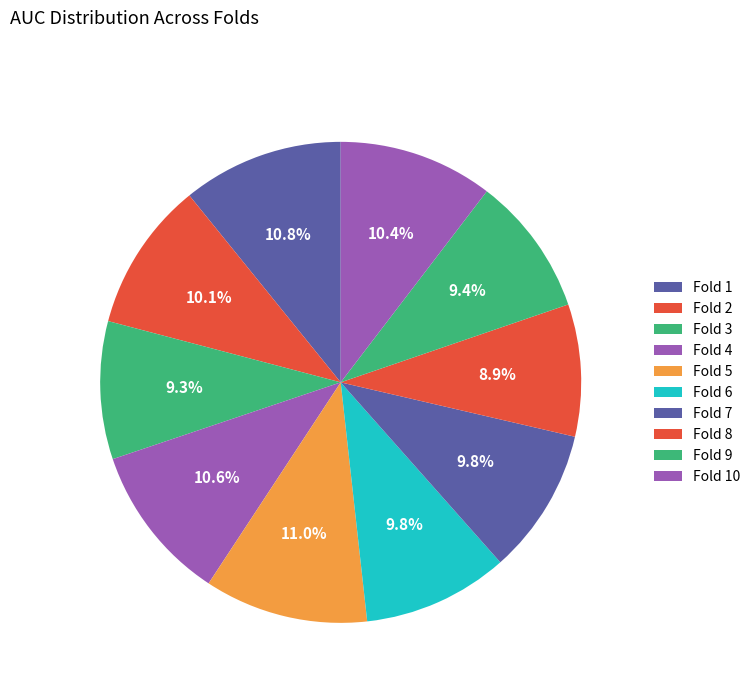

To the nearest percent, what is the combined percentage of Fold 3 and Fold 2?

19%